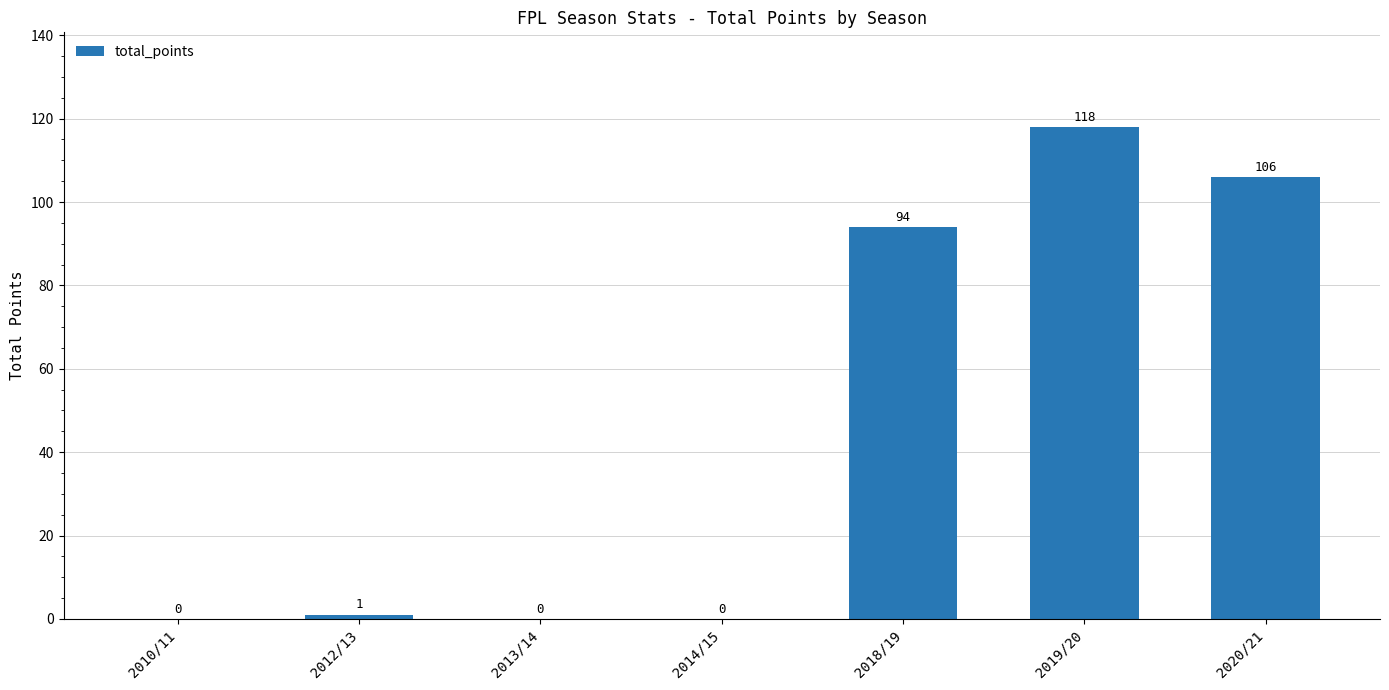

What is the change in value from 2013/14 to 2018/19?

+94